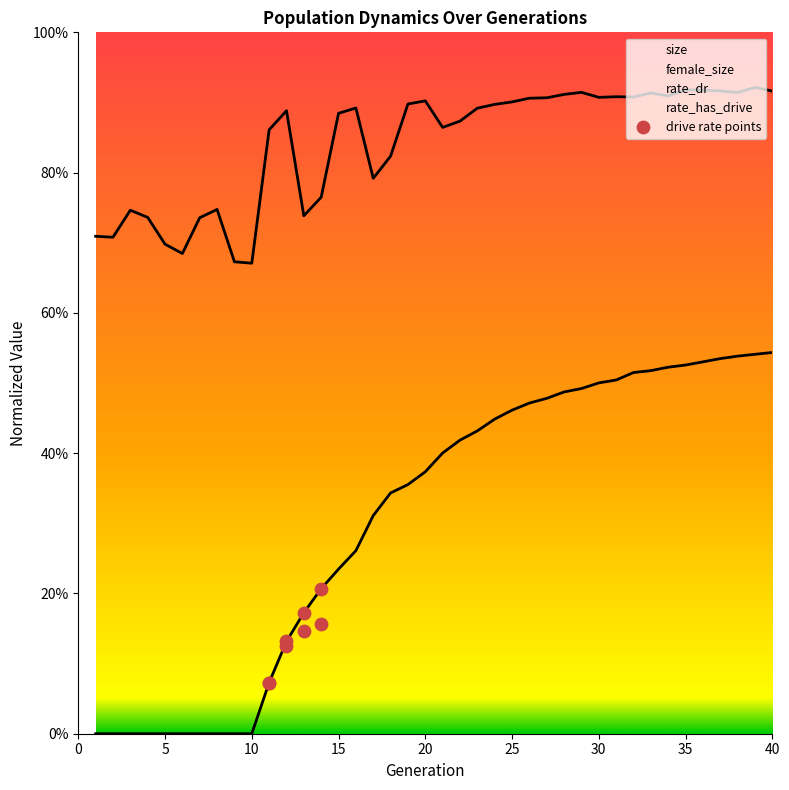

Is the value of rate_dr at 25 greater than the value of size at 39?

No